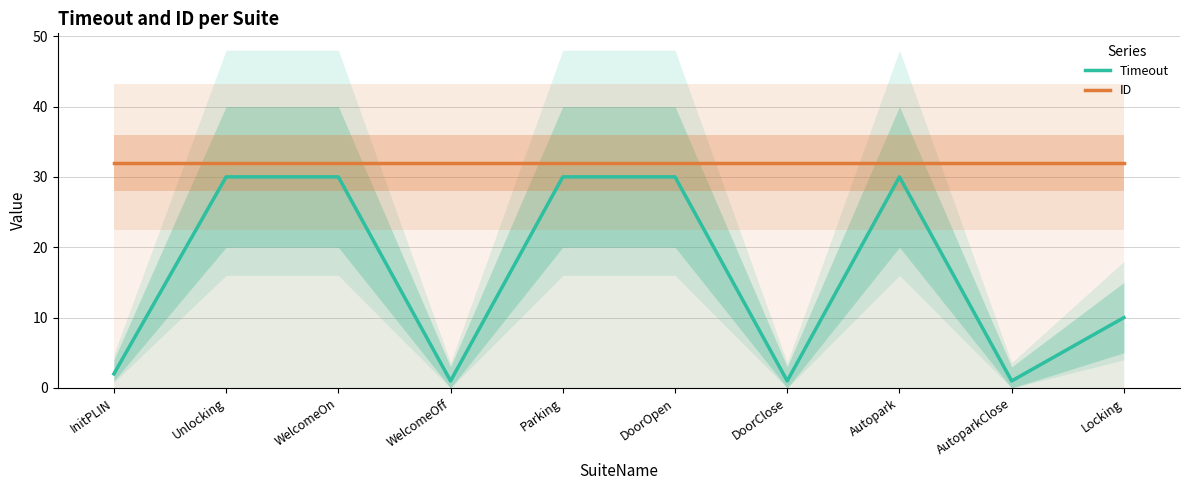

At how many categories does at least one series exceed 9?

10